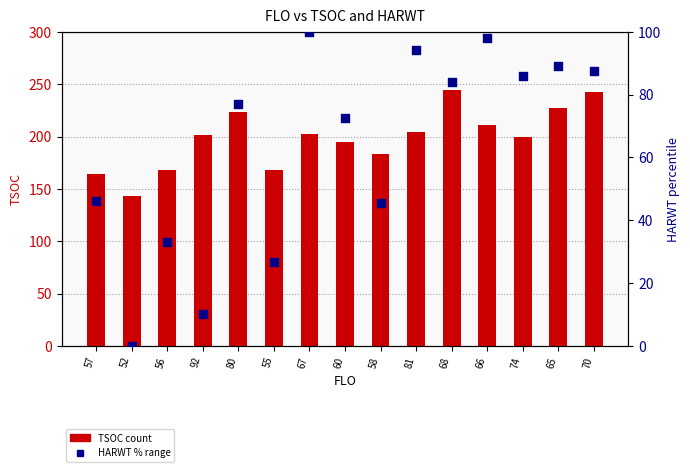

Which series reaches the maximum Y coordinate?

TSOC